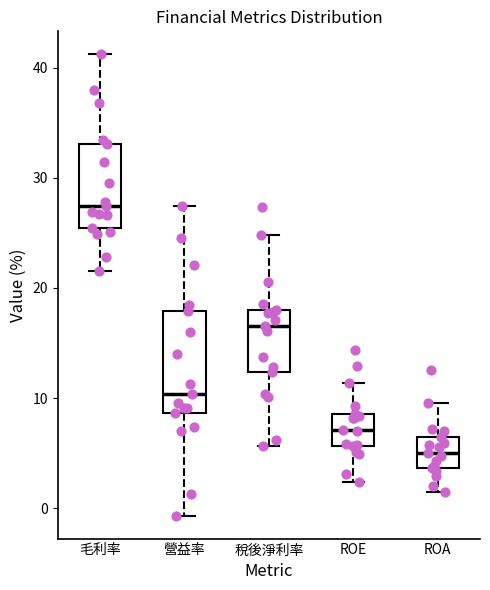

Reading left to right, transcribe this box plot: for each box, give where its median line is, the range the box spans, and where its two whiskers end, as read against the y-axis. The values are not printed on the chart, so give them approximately, as read against the axis.

毛利率: median 27, box 25 to 33, whiskers 22 to 41
營益率: median 10, box 9 to 18, whiskers -1 to 27
稅後淨利率: median 17, box 12 to 18, whiskers 6 to 25
ROE: median 7, box 6 to 9, whiskers 2 to 11
ROA: median 5, box 4 to 6, whiskers 1 to 10